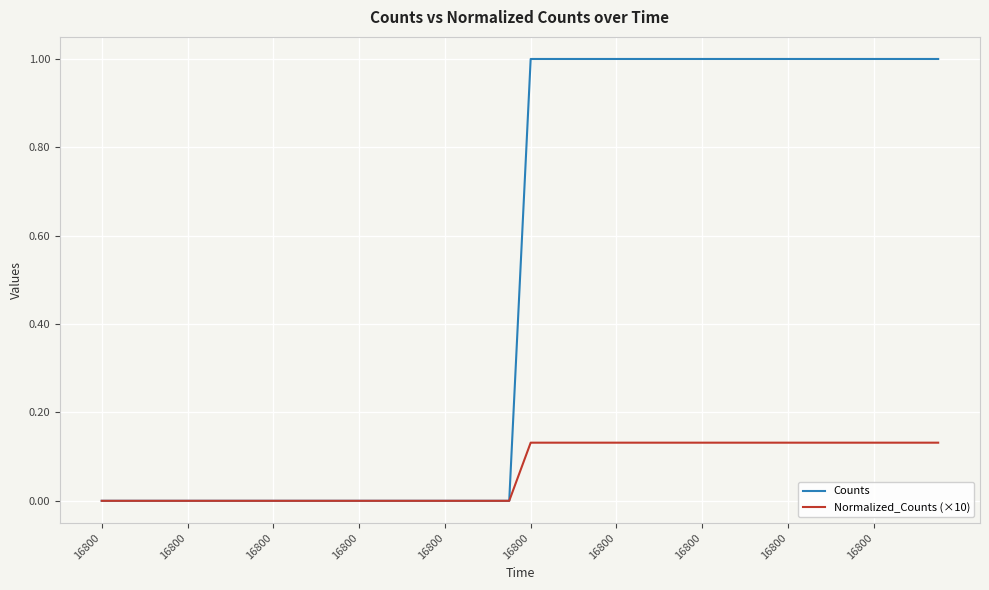

Rank the series by their maximum value, from lowest to highest.

Normalized_Counts (×10), Counts